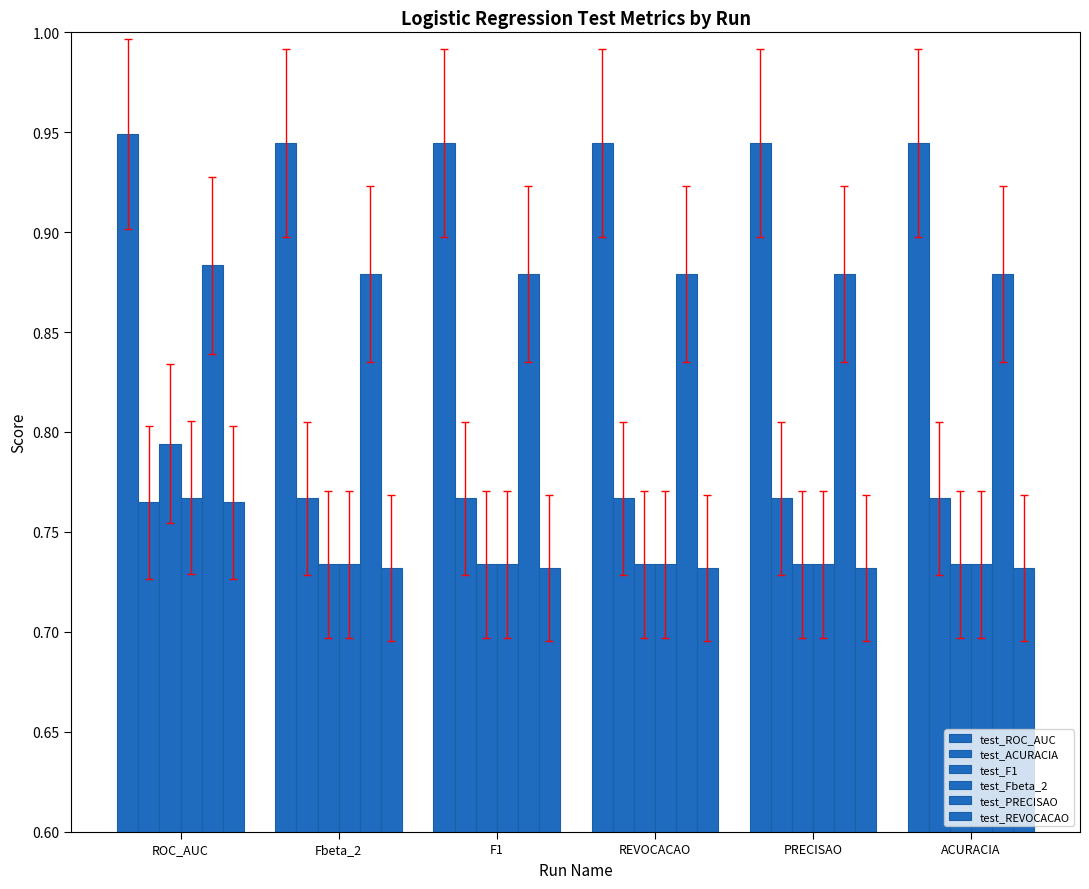

Which series has the largest total across all categories?

test_ROC_AUC